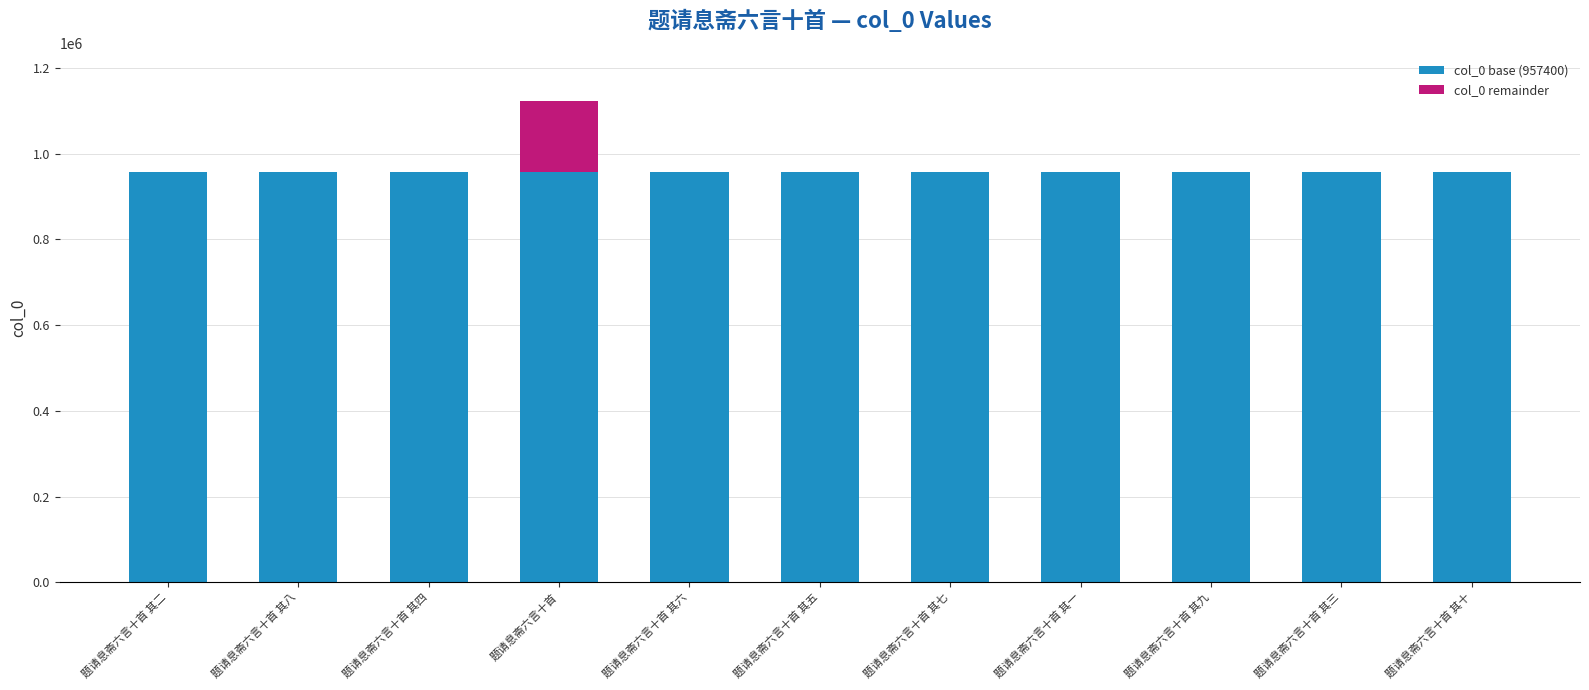

Reading right to left, transcribe the values for col_0 base (957400).

题请息斋六言十首 其十=957400	题请息斋六言十首 其三=957400	题请息斋六言十首 其九=957400	题请息斋六言十首 其一=957400	题请息斋六言十首 其七=957400	题请息斋六言十首 其五=957400	题请息斋六言十首 其六=957400	题请息斋六言十首=957400	题请息斋六言十首 其四=957400	题请息斋六言十首 其八=957400	题请息斋六言十首 其二=957400